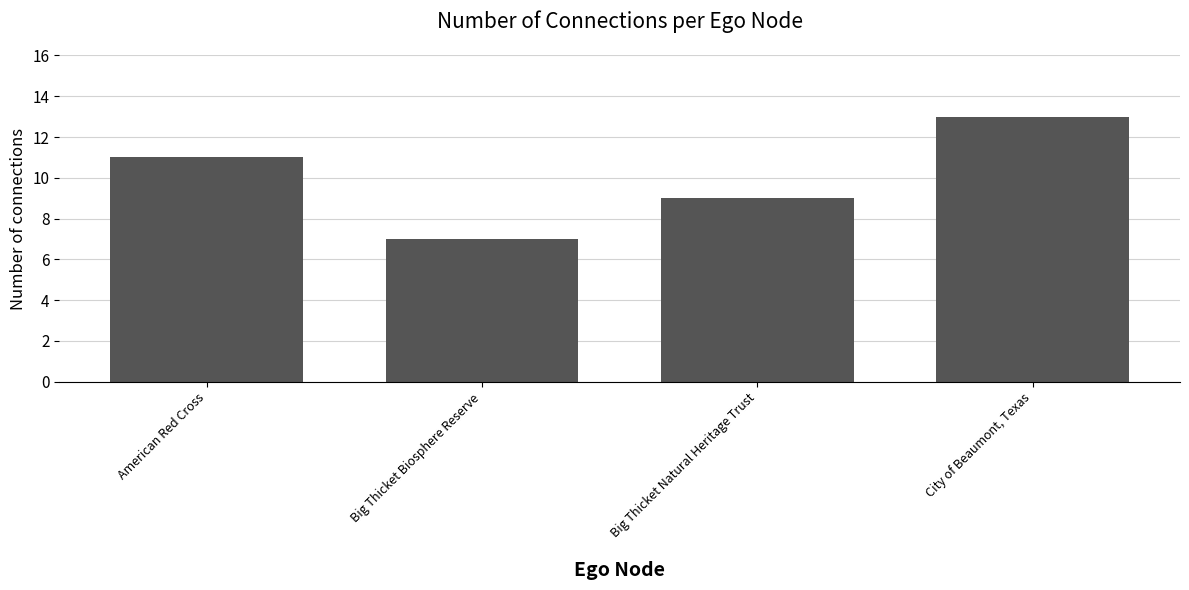

What is the minimum value shown in the chart?

7